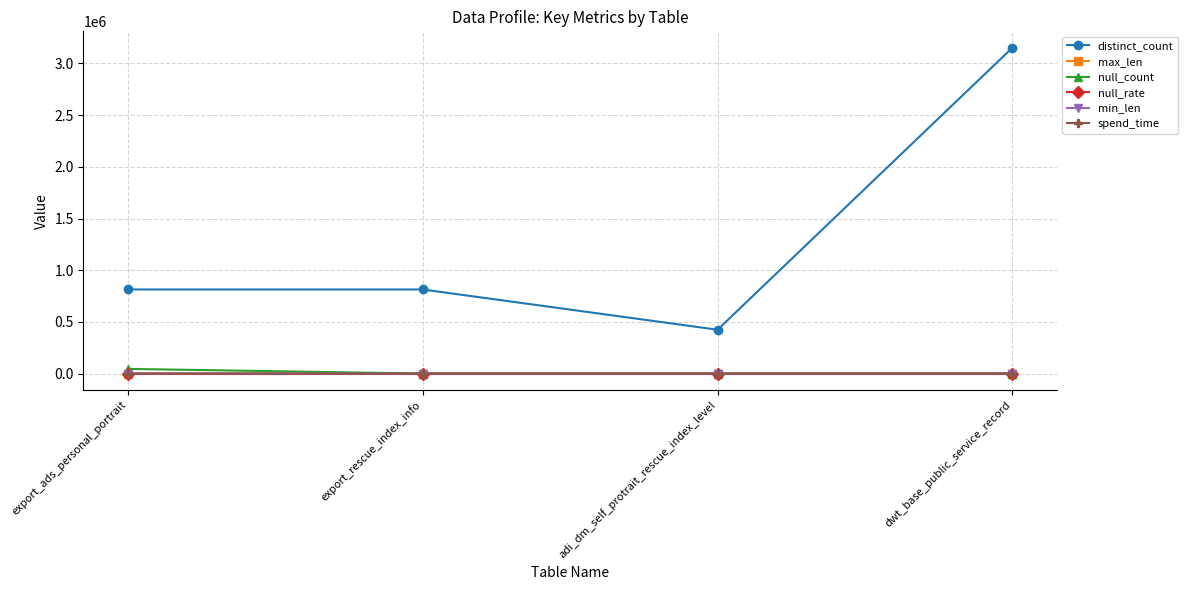

What is the maximum value shown in the chart?

3153481.0